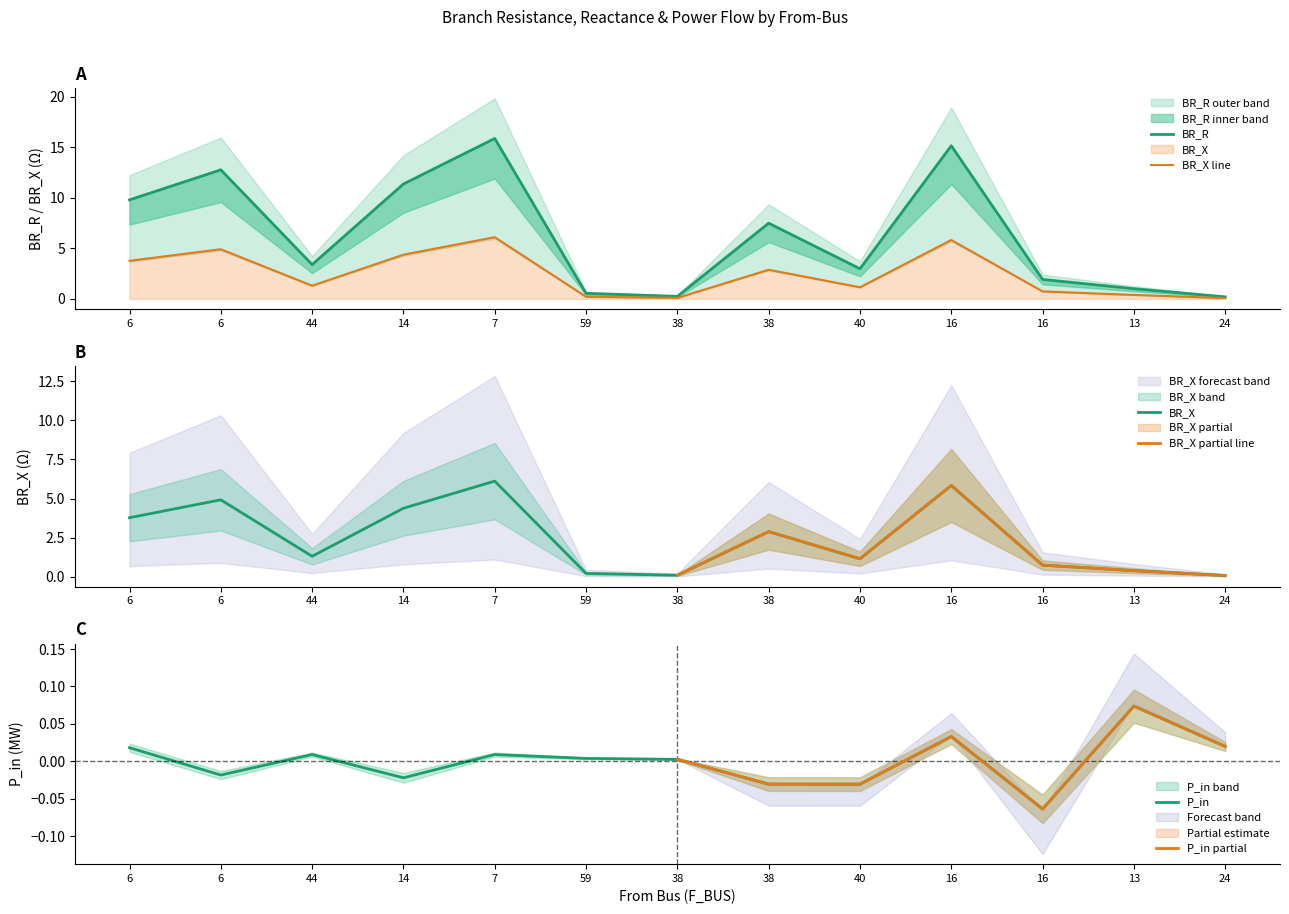

True or false: BR_X and P_in intersect in this chart.

False